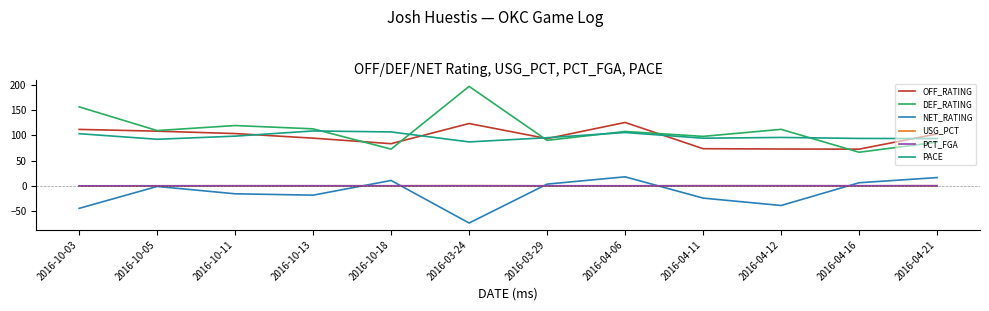

In PCT_FGA, how many points are higher than both neighbors (excluding endpoints)?

3